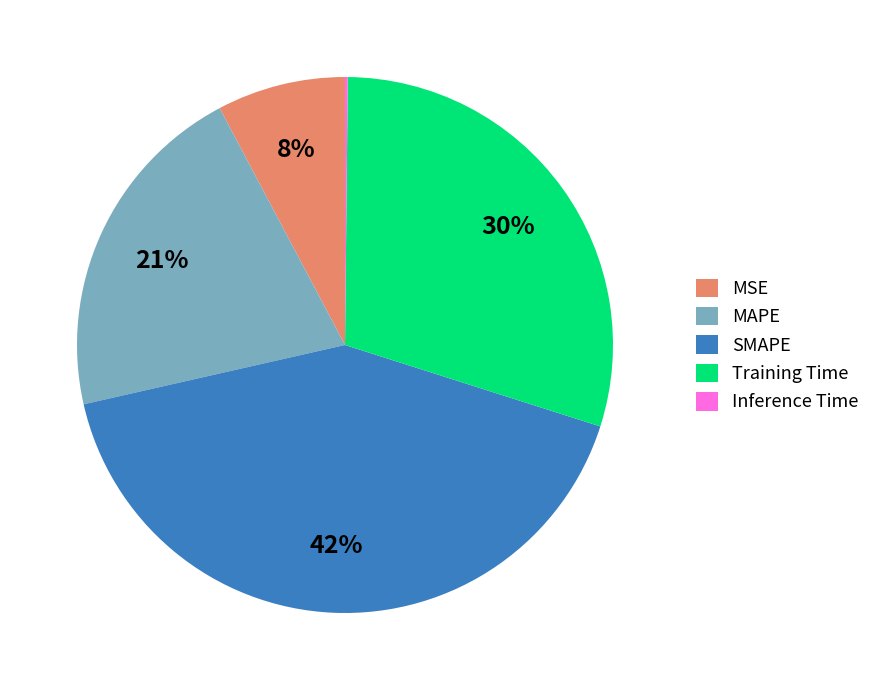

What is the ratio of the value at SMAPE to the value at Training Time?

1.4